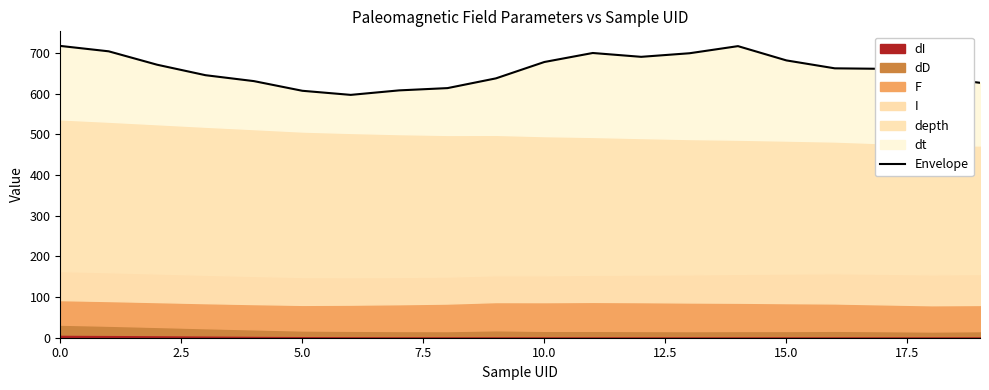

True or false: there are more than 0 points higher than both neighbors.

True